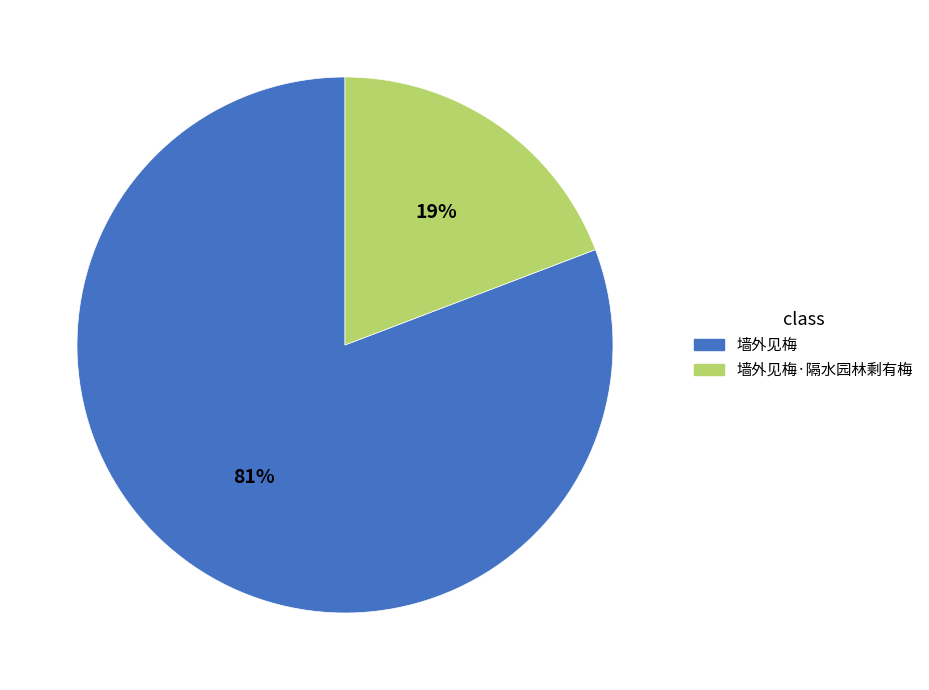

What is the ratio of the value at 墙外见梅·隔水园林剩有梅 to the value at 墙外见梅?

0.2